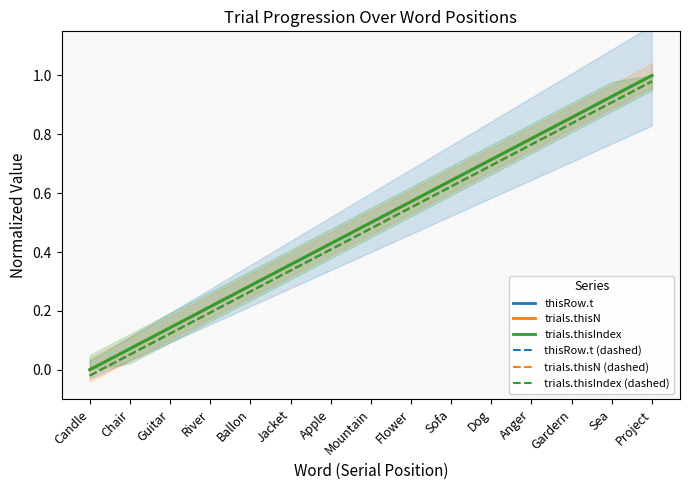

Which series has the widest spread of values?

trials.thisN